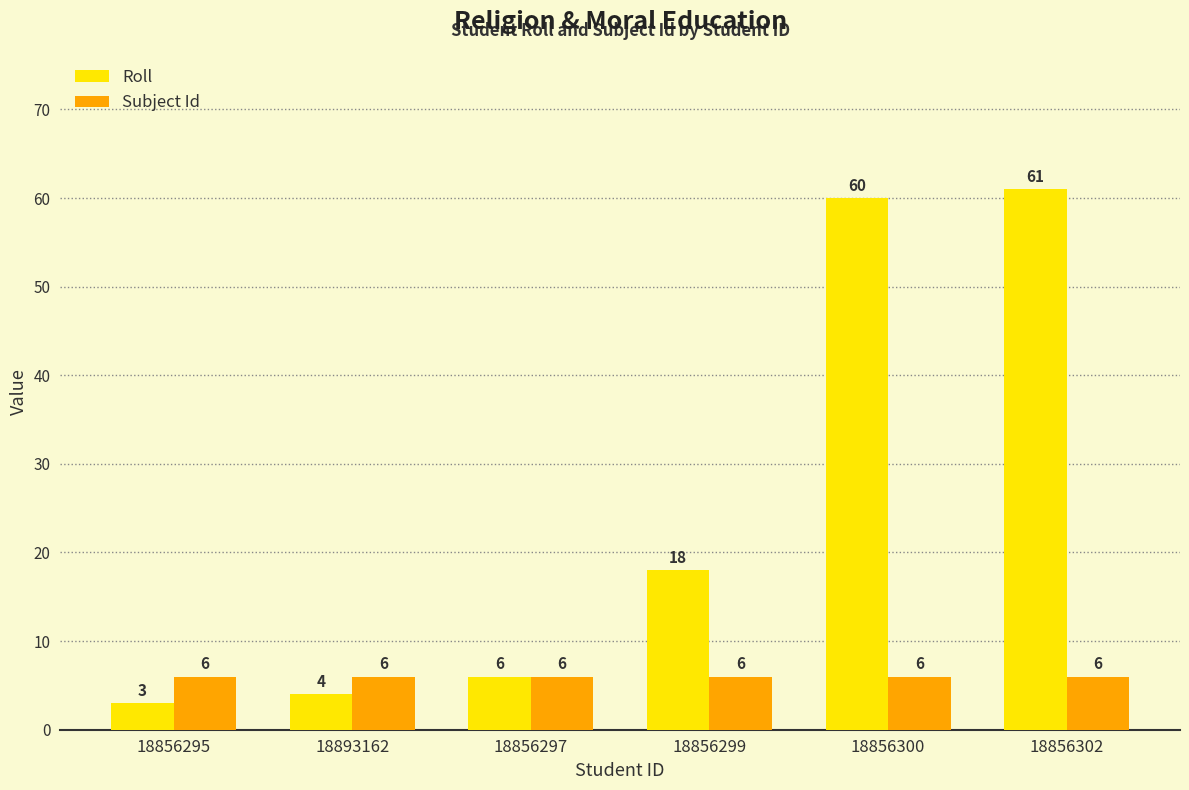

Rank the series at 18856299 from highest to lowest value.

Roll, Subject Id